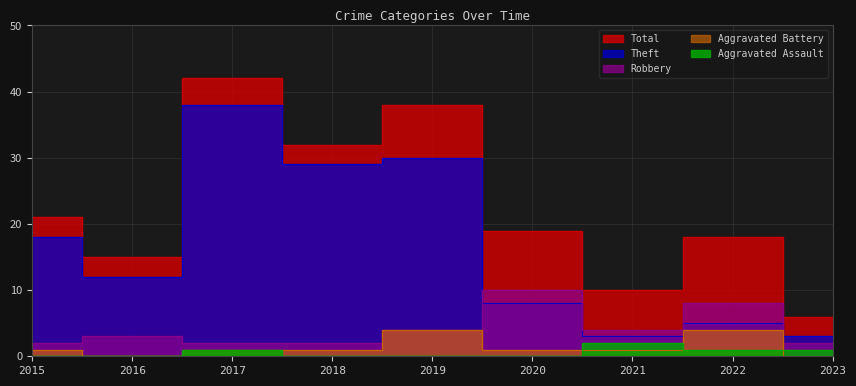

What is the maximum value for Aggravated Battery?

4